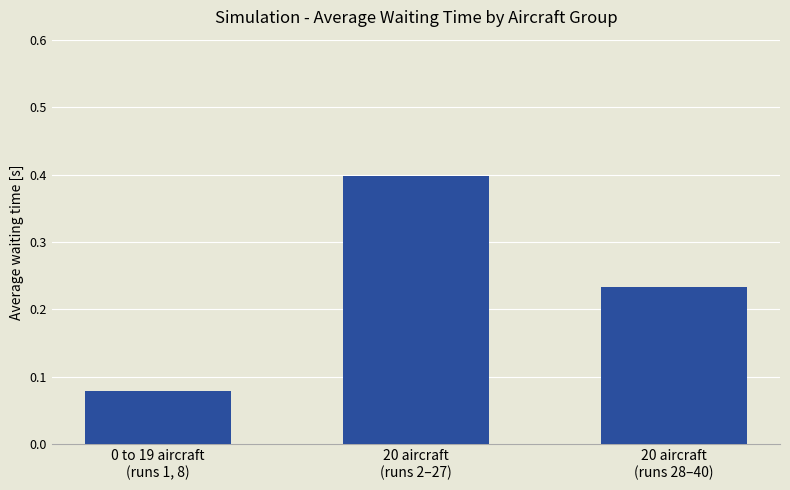

What is the label of the 3rd bar from the right?

0 to 19 aircraft
(runs 1, 8)